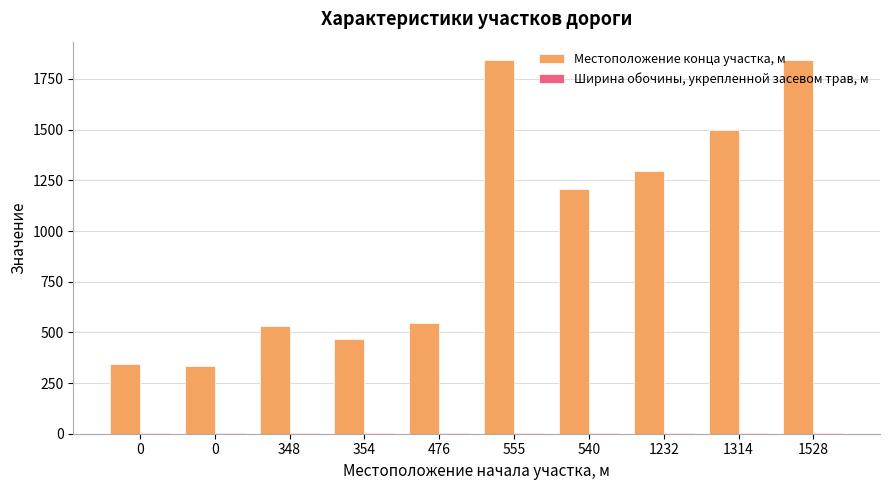

What is the difference between the highest and lowest values at 354?

465